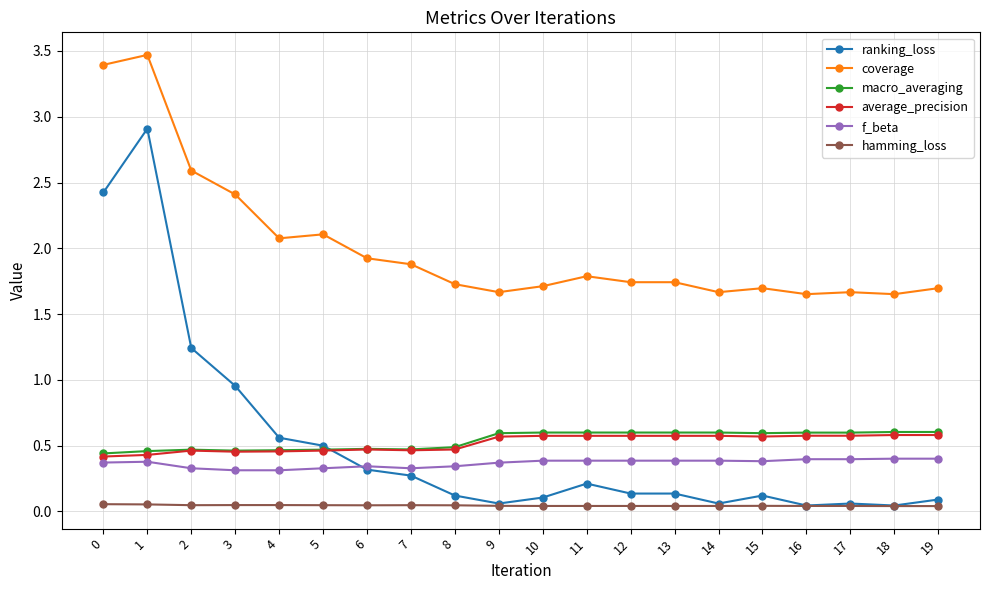

True or false: coverage has more than 2 interior local peaks.

True